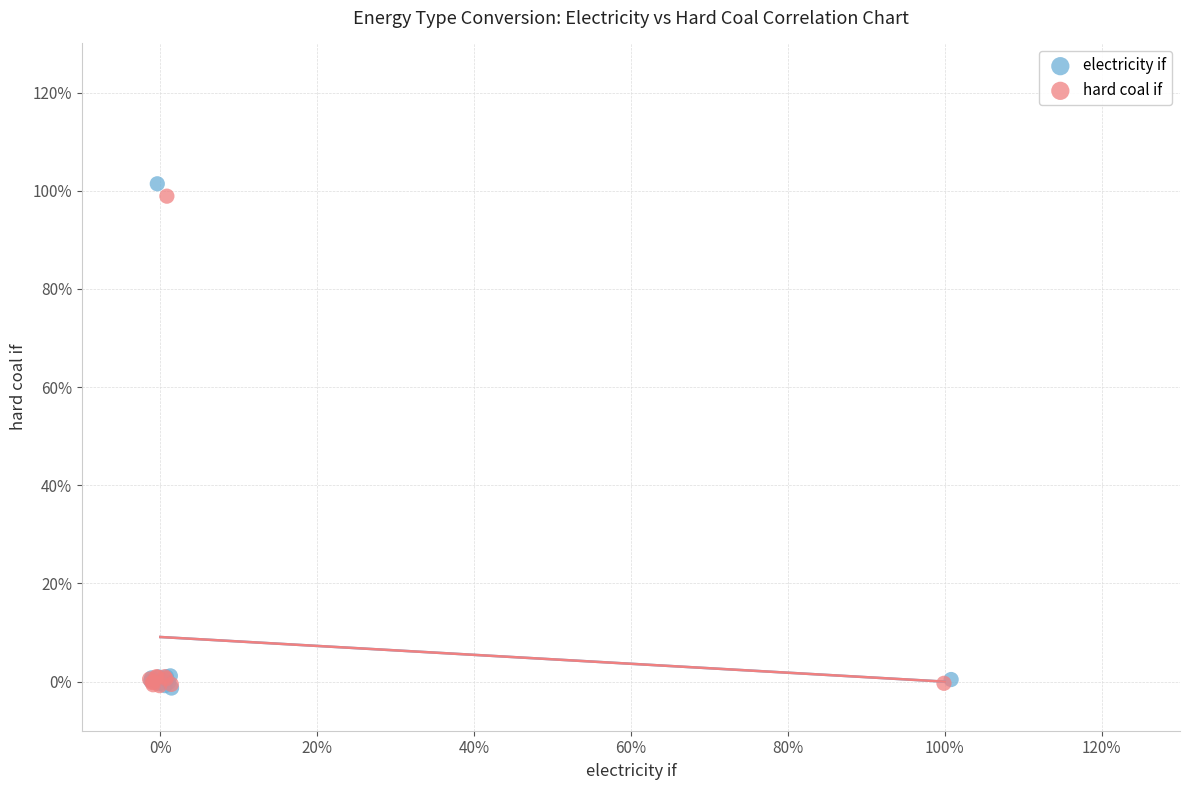

What are all the series names shown in the legend?

electricity if, hard coal if